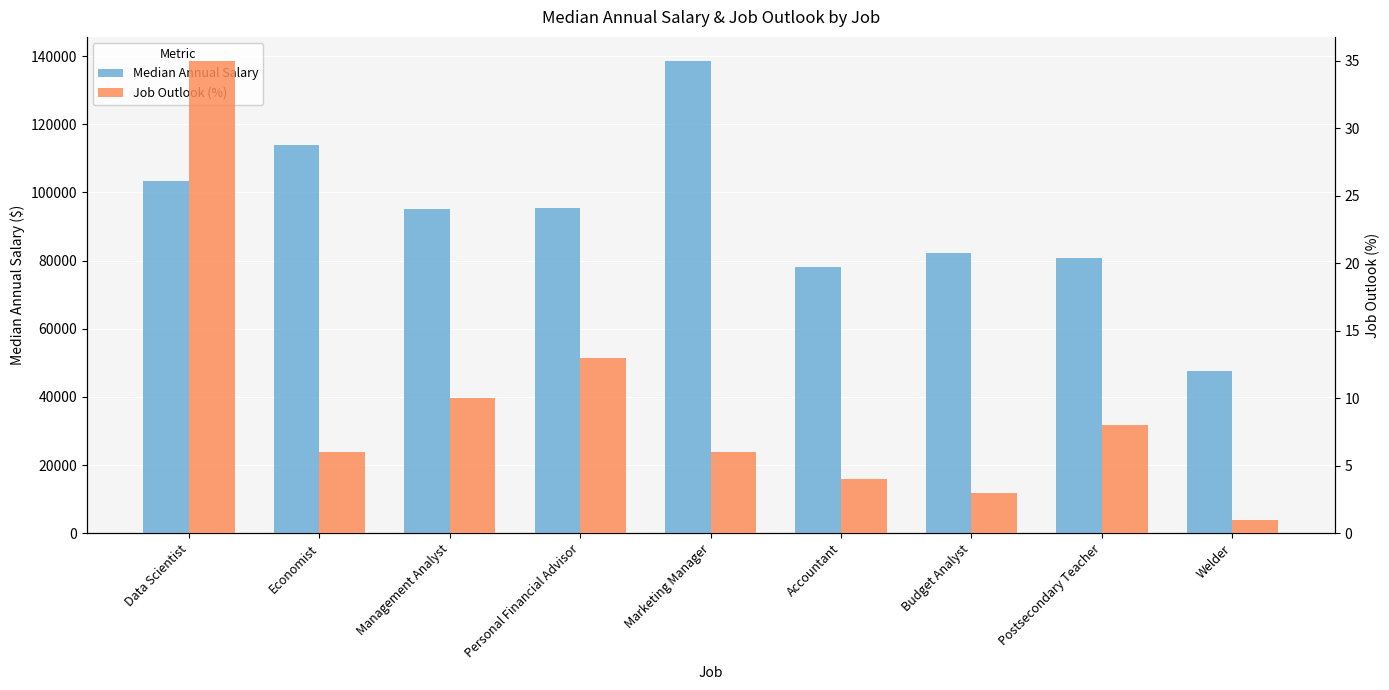

What value does the Median Annual Salary series have at Marketing Manager?

138730